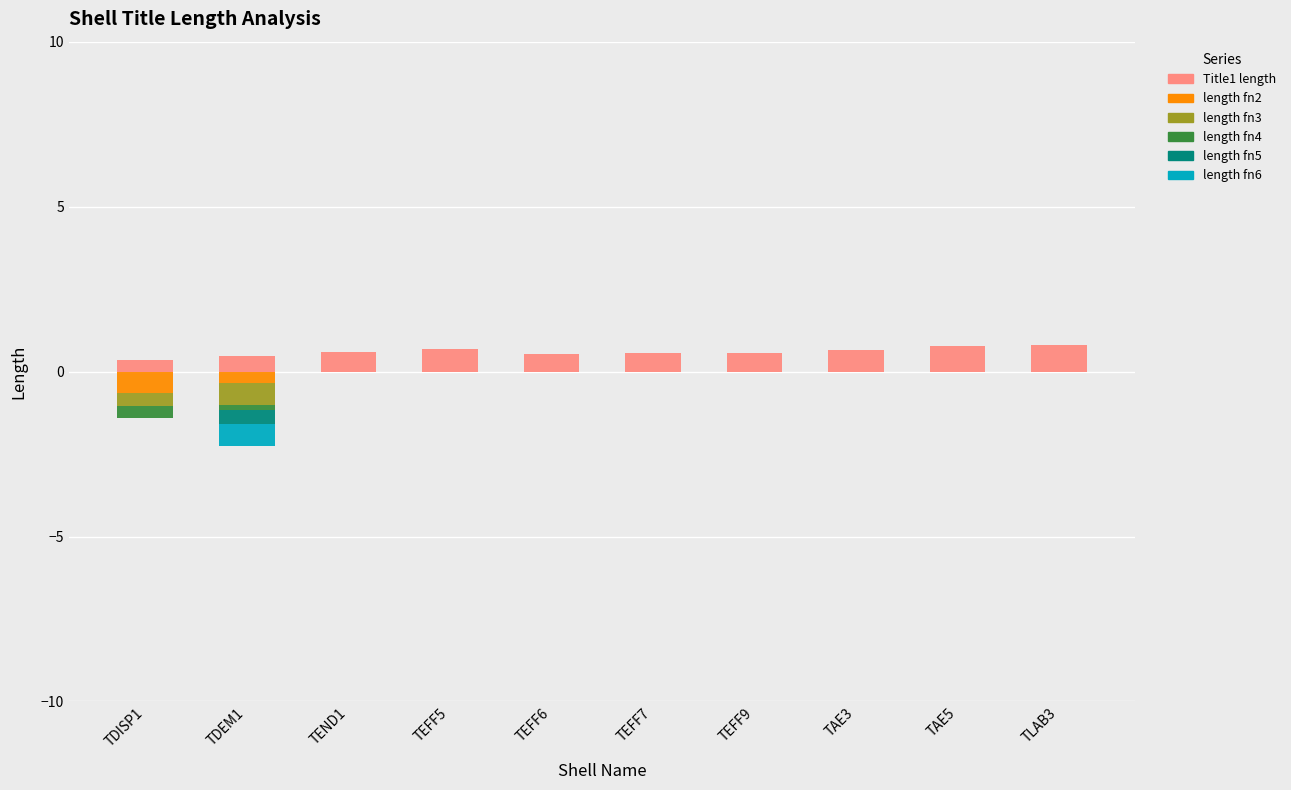

Count the number of data series in this chart.

6